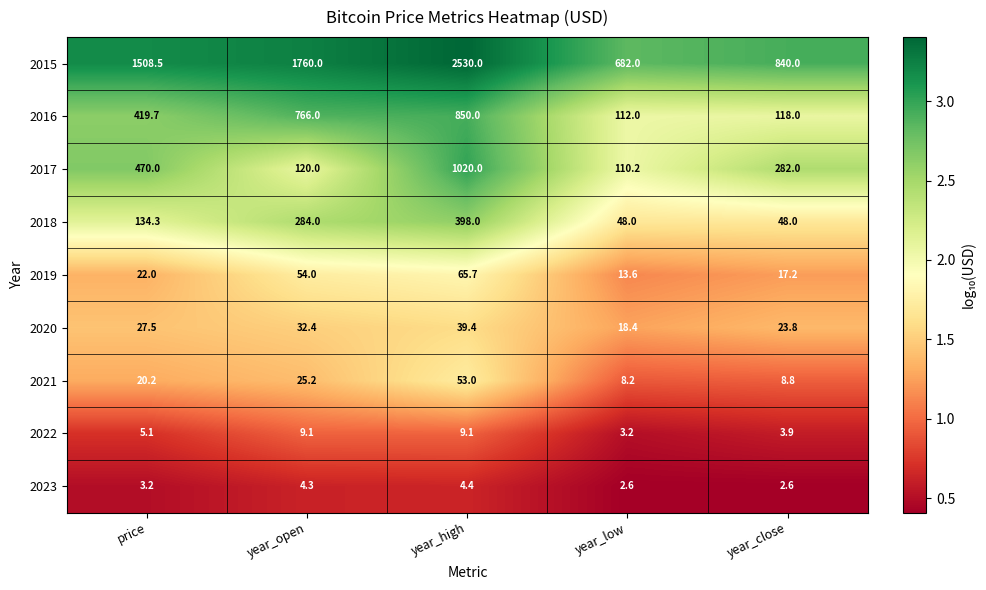

Count the 2018 values in the range 48 to 284.

4